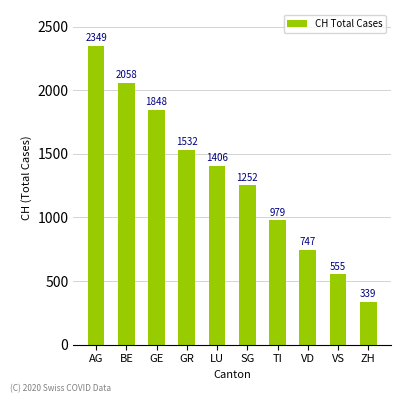

What is the value of the 2nd bar from the left?

2058